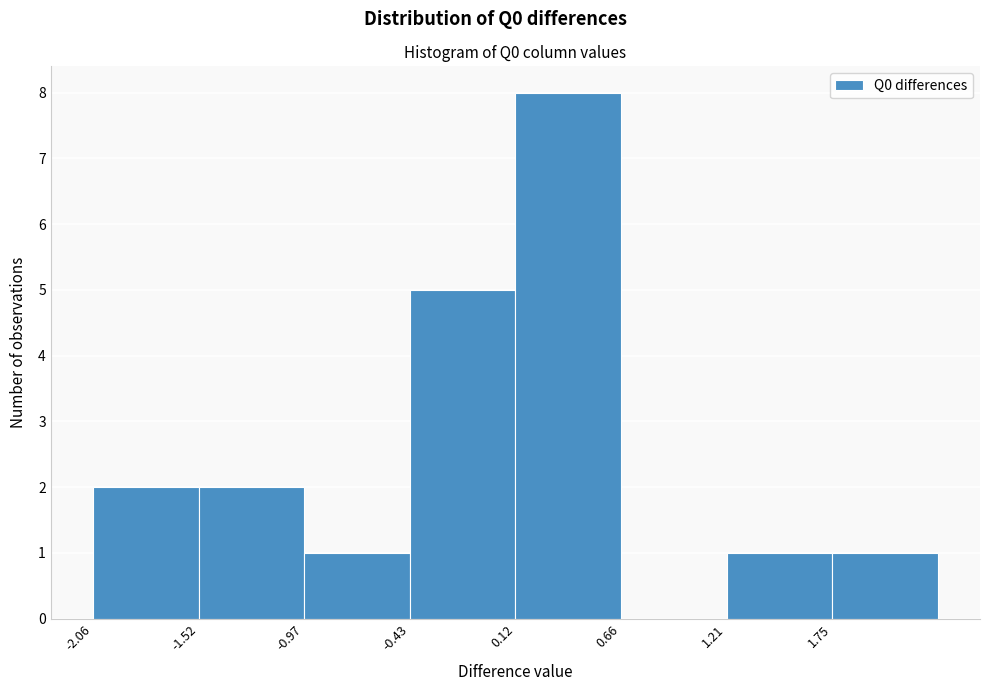

Reading left to right, transcribe this chart: for each bar, give the range it covers on the x-axis and its height. Neither the bar edges nor the heights are printed on the chart, so give them approximately, as read against the axes.

-2.1 to -1.5: 2
-1.5 to -1.0: 2
-1.0 to -0.4: 1
-0.4 to 0.1: 5
0.1 to 0.7: 8
0.7 to 1.2: 0
1.2 to 1.8: 1
1.8 to 2.3: 1